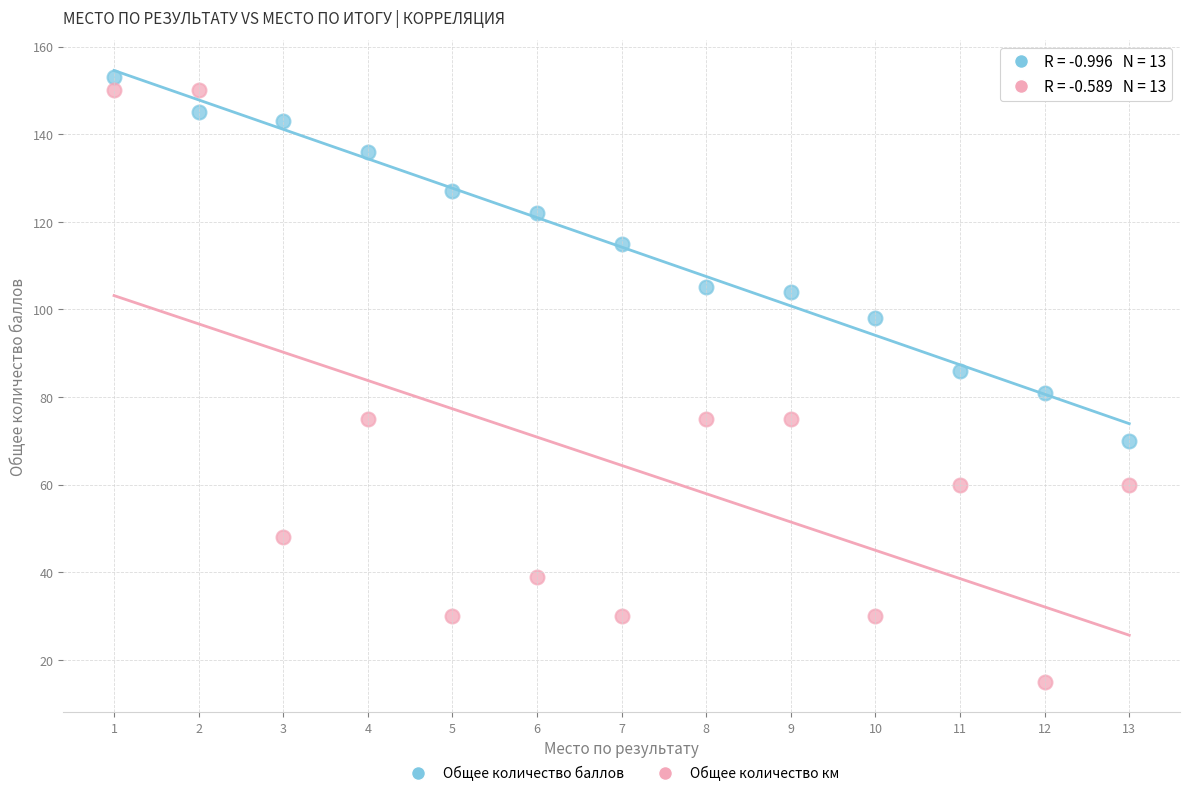

Across all data points, what is the range of X values (max minus min)?

12